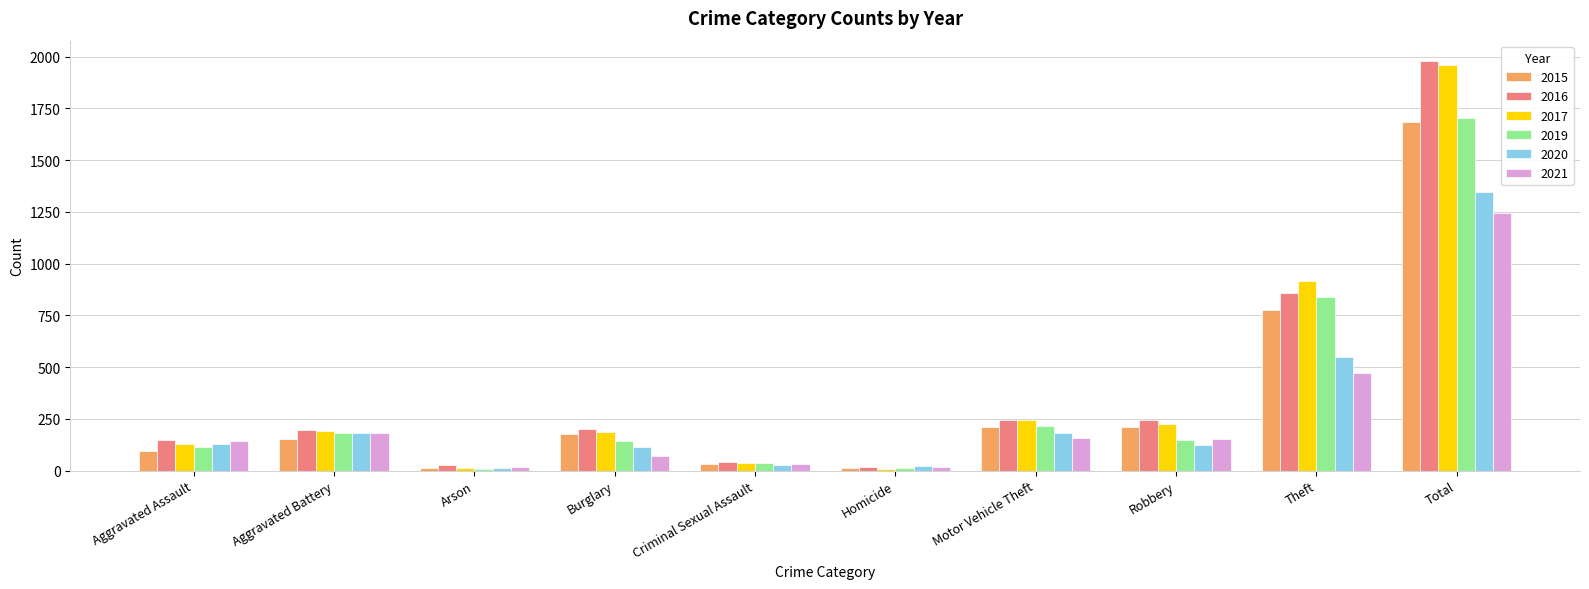

What is the maximum value shown in the chart?

1978